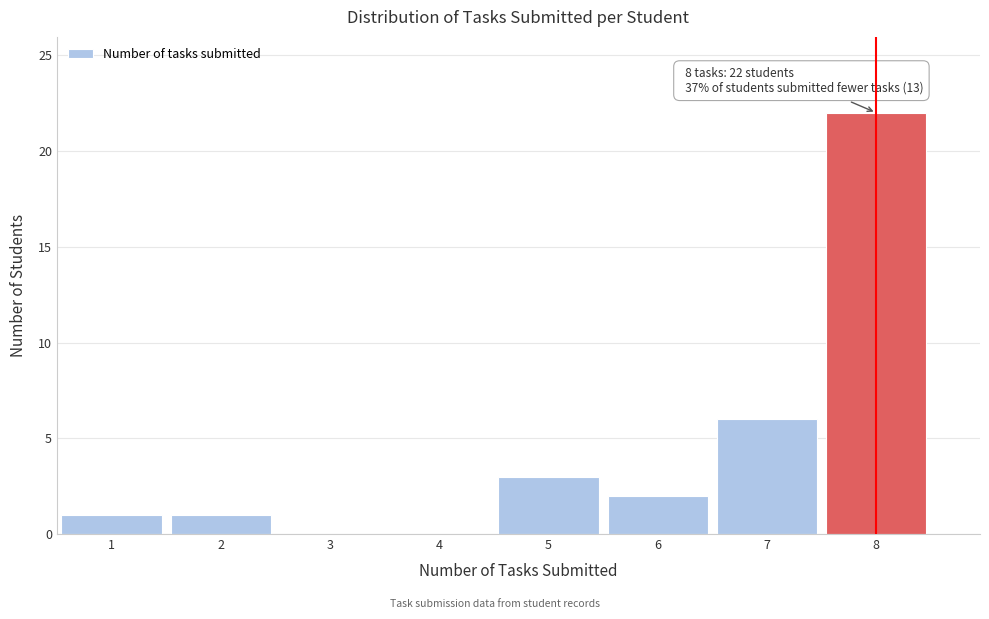

Over which range of the x-axis is the bar tallest?

7.5 to 8.5